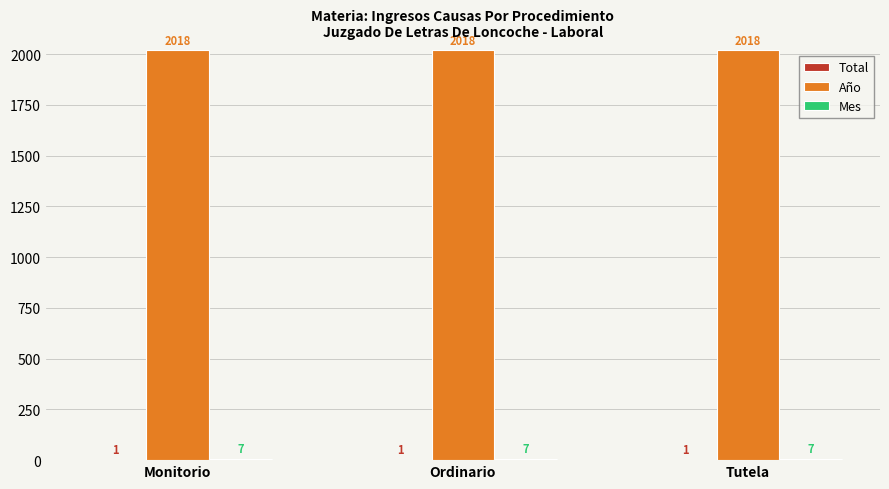

Is it true that Año equals 620 at Monitorio?

False